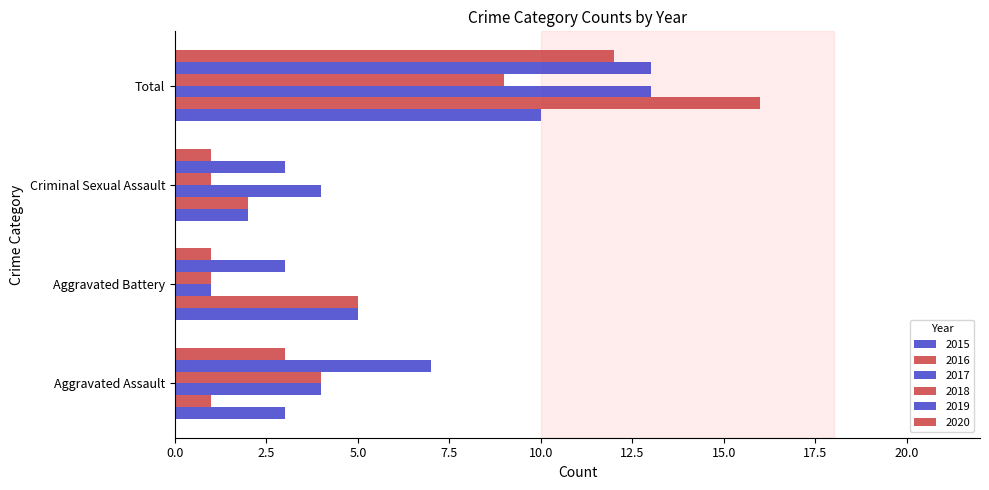

Is the value of 2019 at Aggravated Battery greater than the value of 2020 at Aggravated Assault?

No